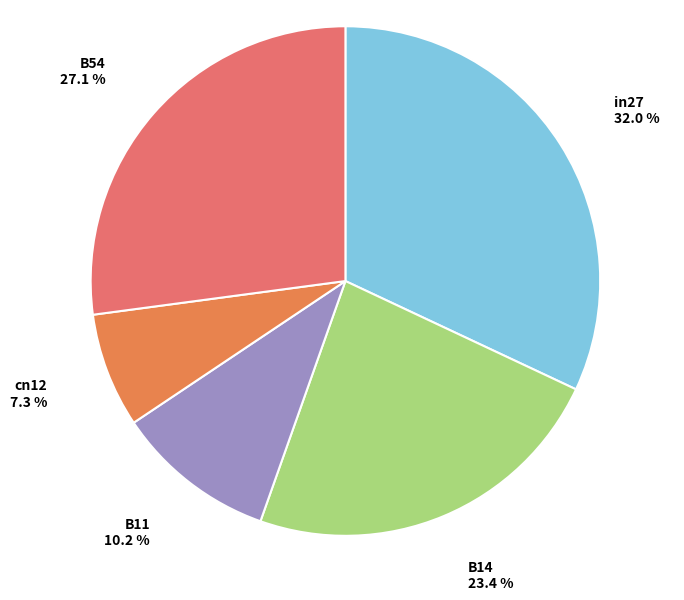

Rank the categories by value from lowest to highest.

cn12, B11, B14, B54, in27